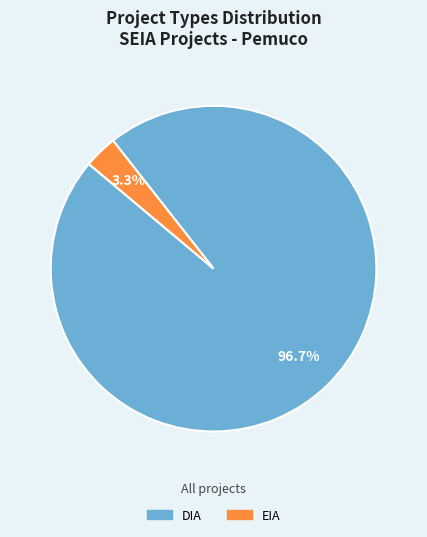

How many slices are in this pie chart?

2